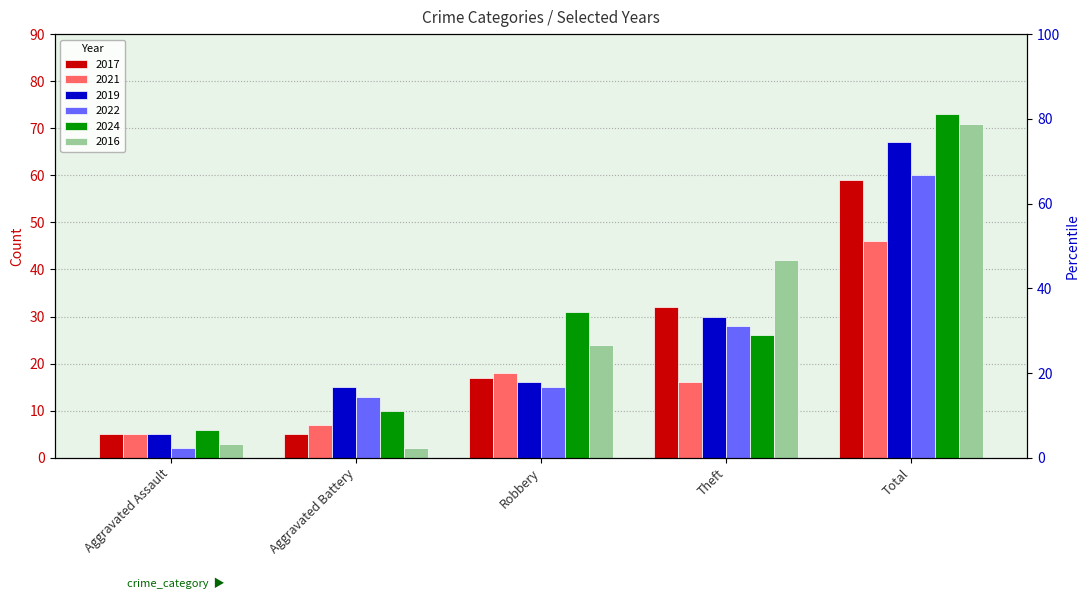

Where does the 2016 series first go above 24?

Theft